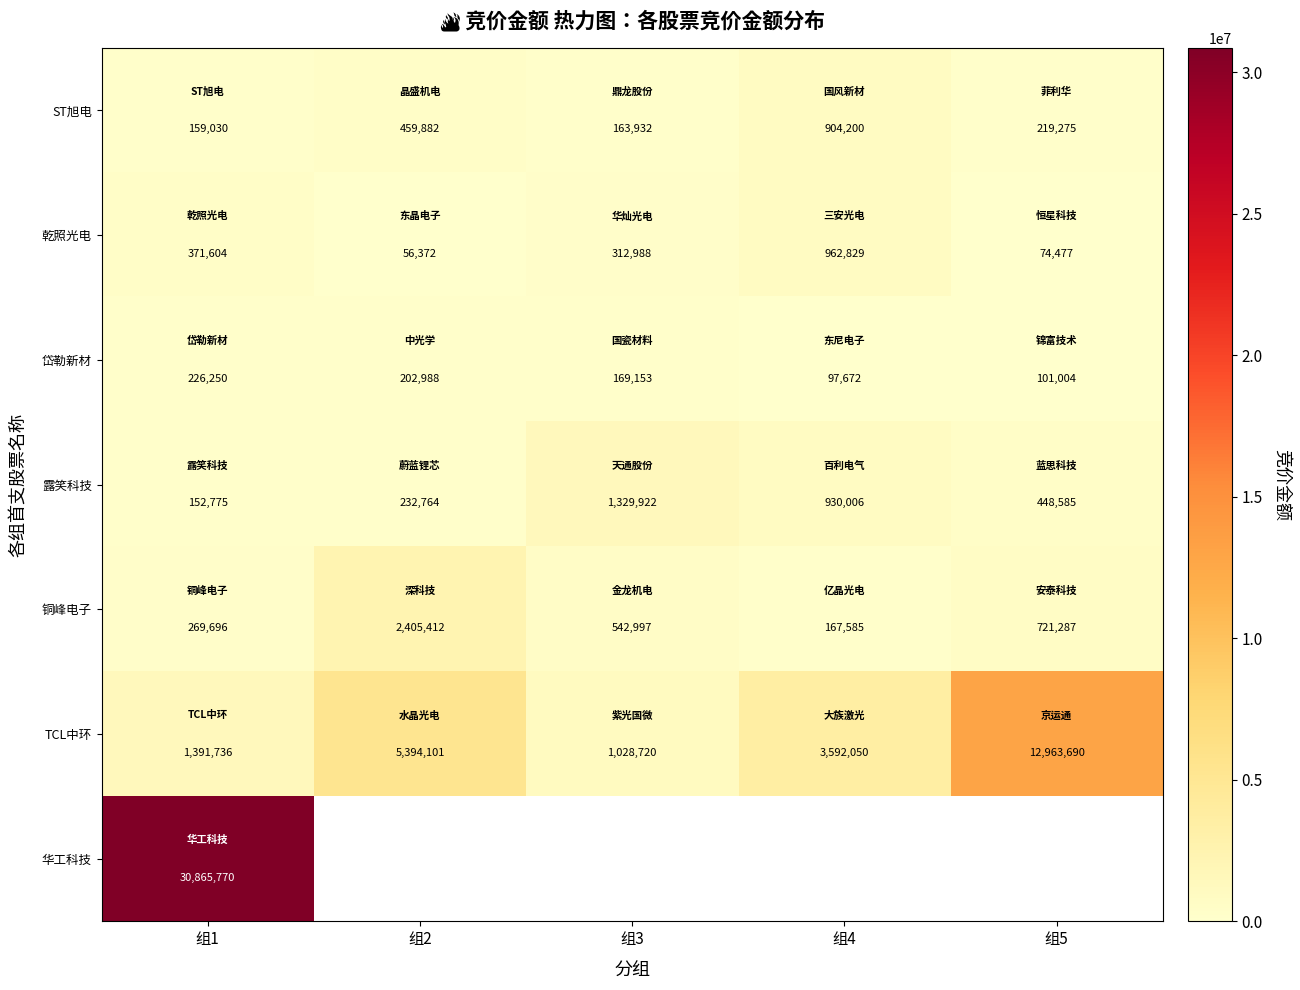

At which label does TCL中环 reach its peak?

组5